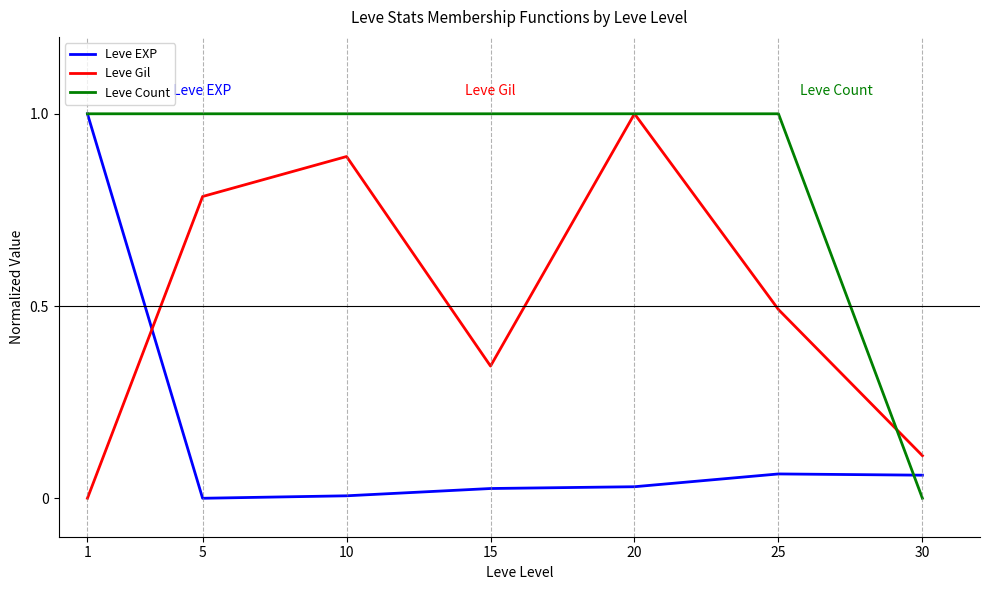

Which series has the largest total across all categories?

Leve Count